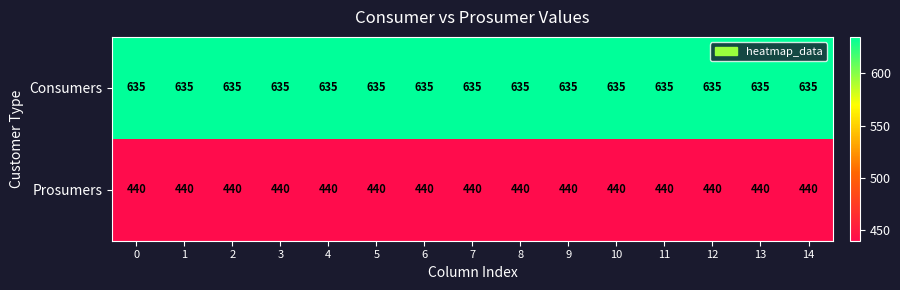

Which series has the largest total across all categories?

Consumers